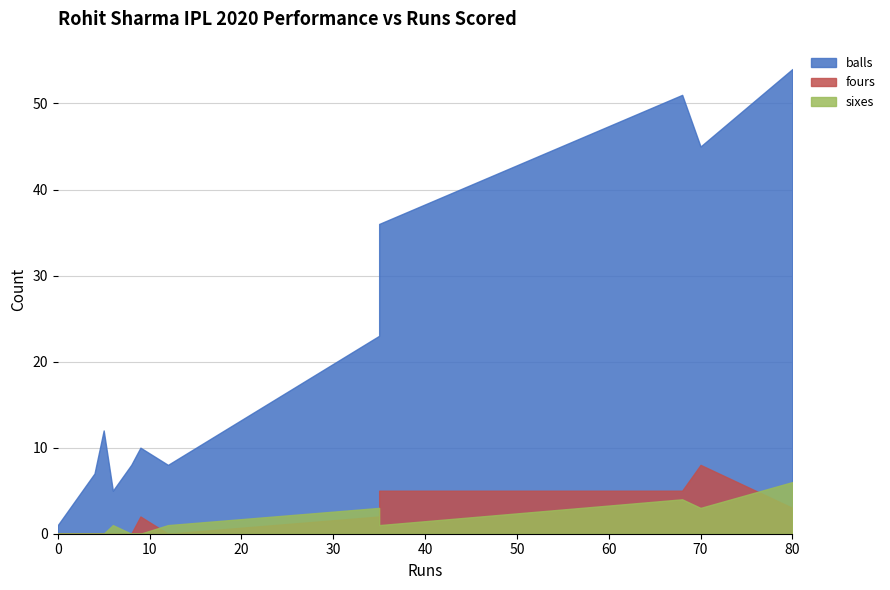

What is the value of the sixes point at the 7th from the left?

1